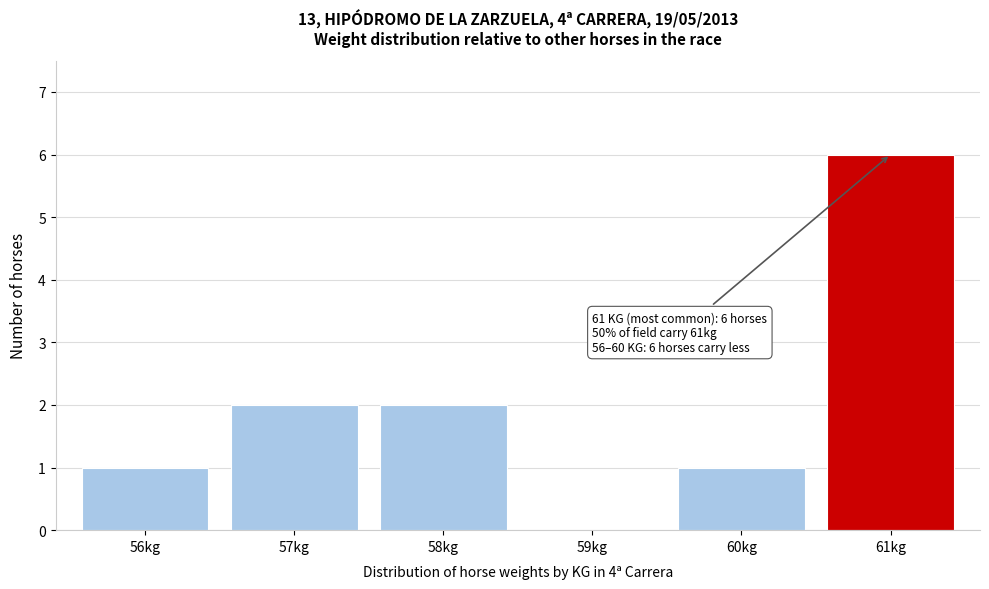

Reading left to right, extract all data points from this chart.

56kg=1	57kg=2	58kg=2	59kg=0	60kg=1	61kg=6